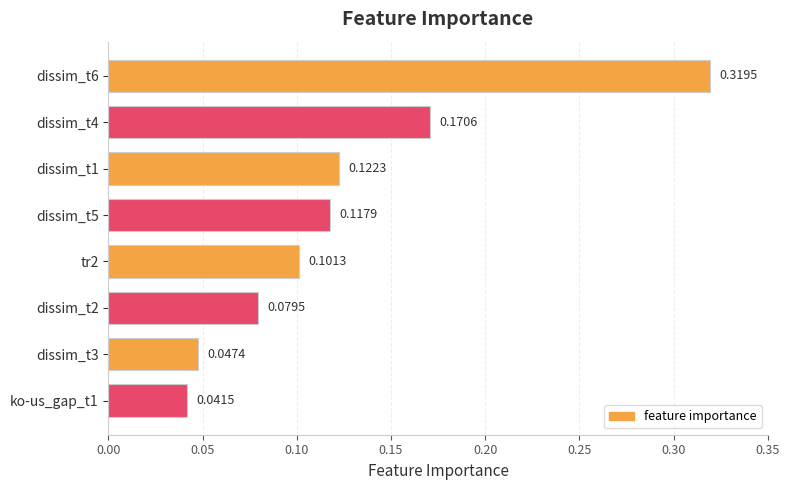

What is the sum of all values?

1.0